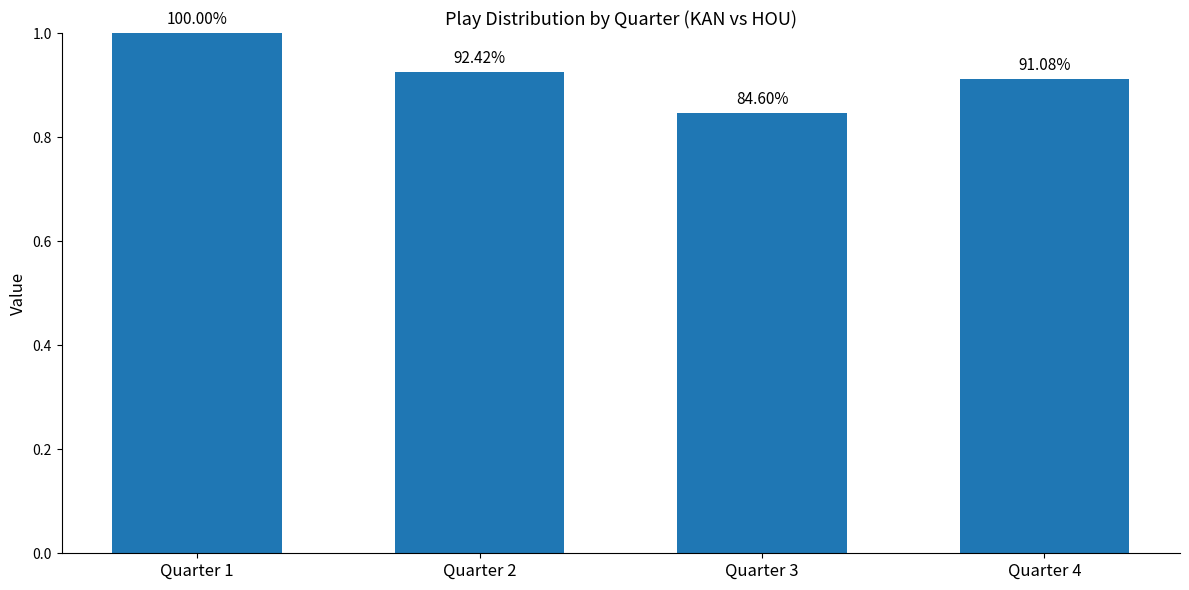

What is the difference between the maximum and minimum values?

0.2